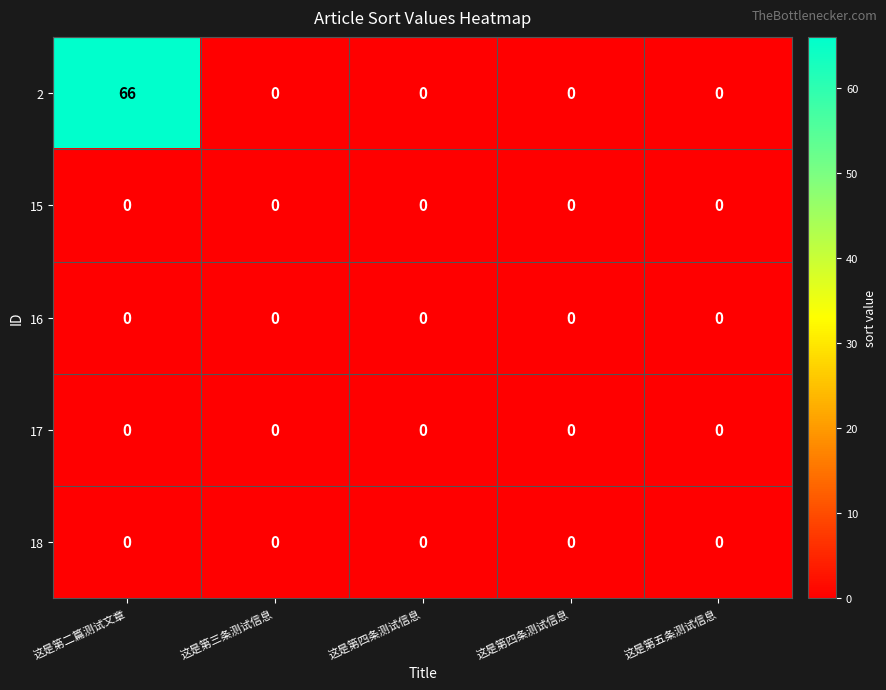

How many data points does each series have?

5